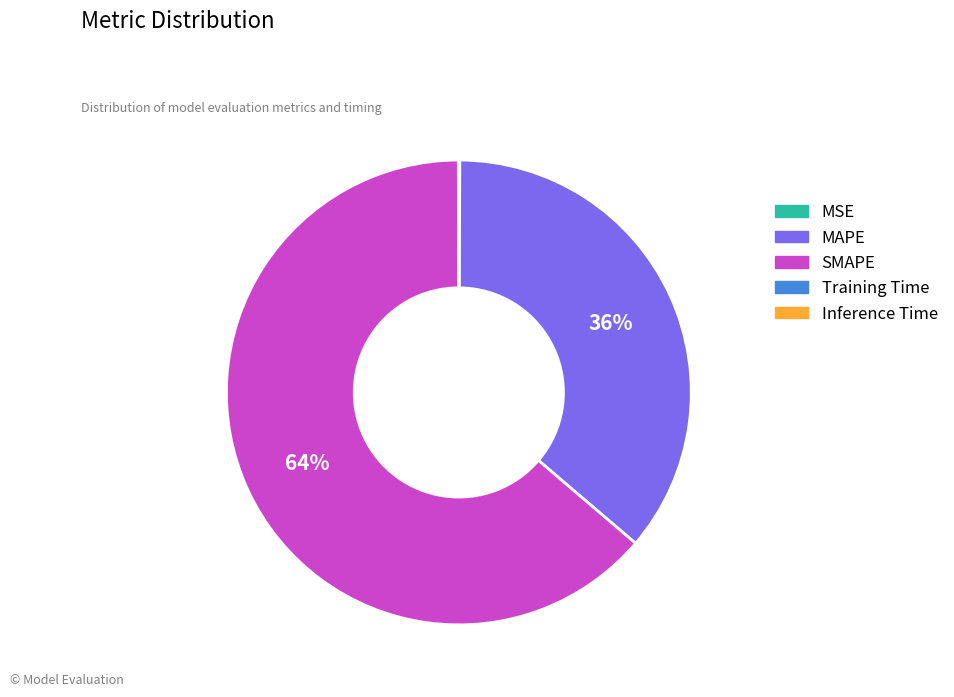

What is the largest slice in the pie chart?

SMAPE